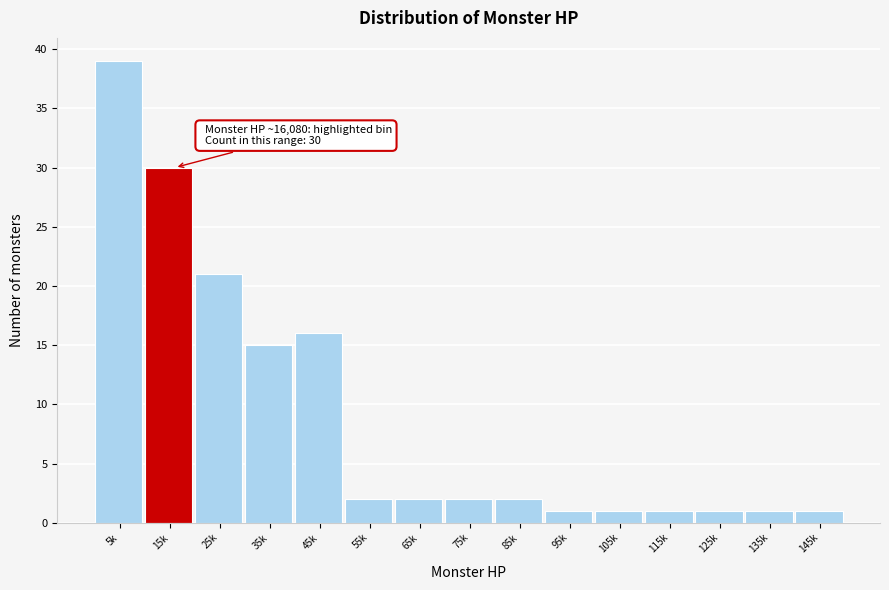

Reading left to right, extract all data points from this chart.

39	30	21	15	16	2	2	2	2	1	1	1	1	1	1